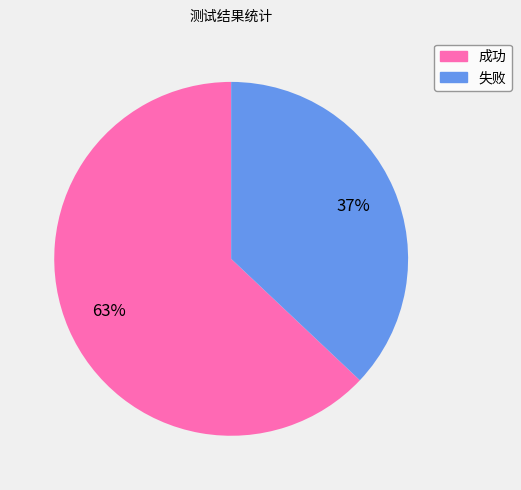

To the nearest percent, what is the average slice percentage?

50%